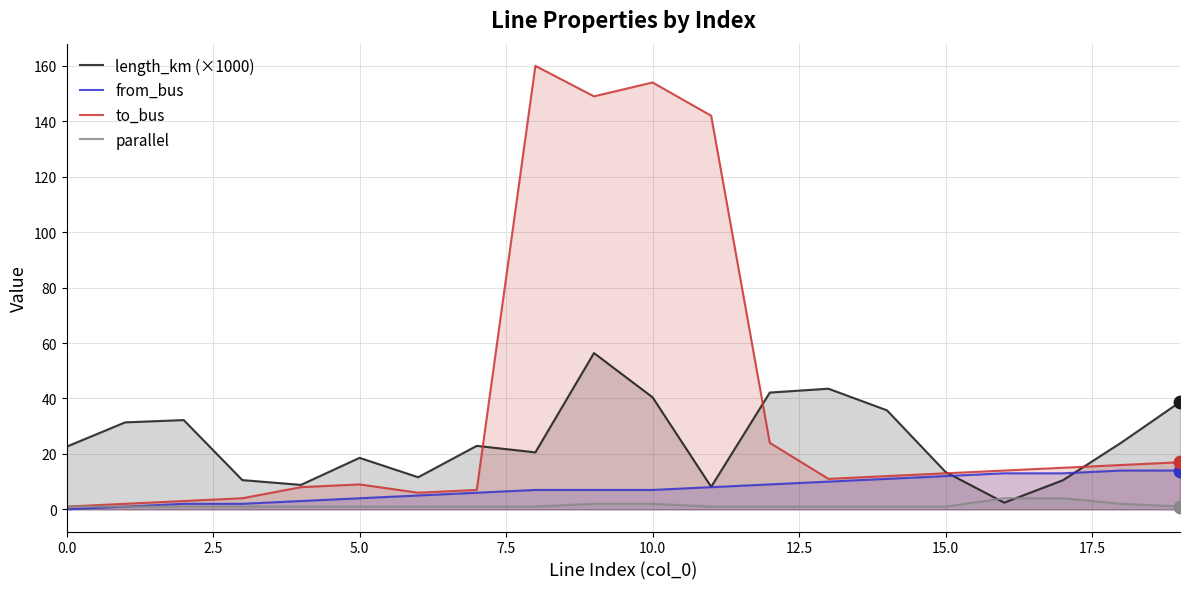

At which category is the sum across all series the highest?

9